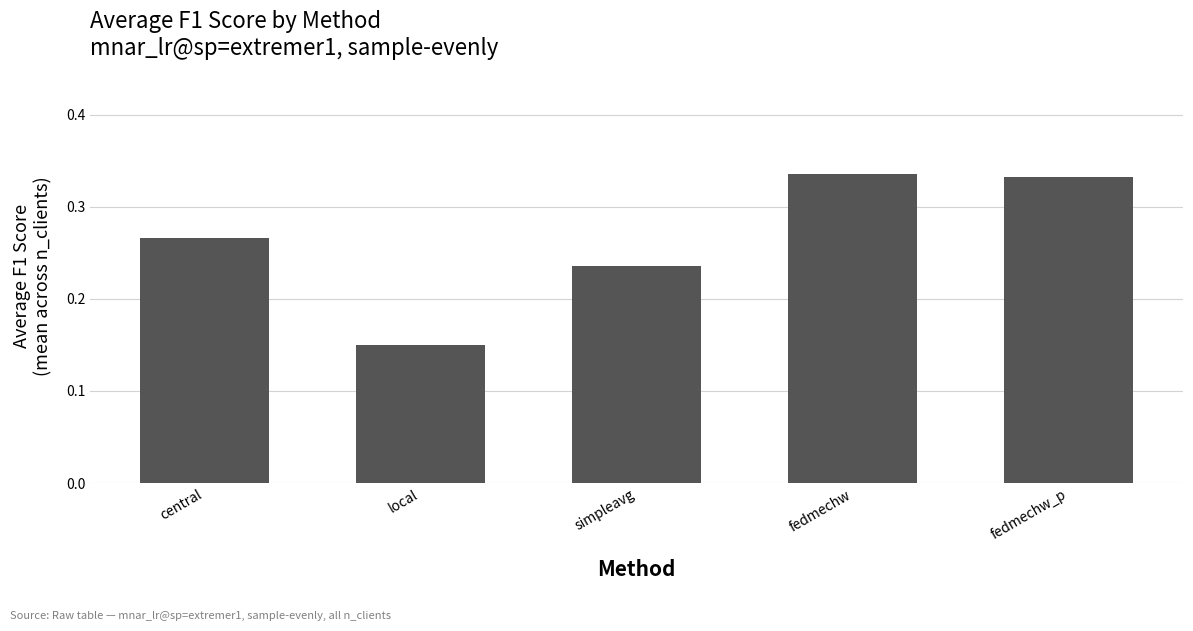

What is the sum of all values?

1.3